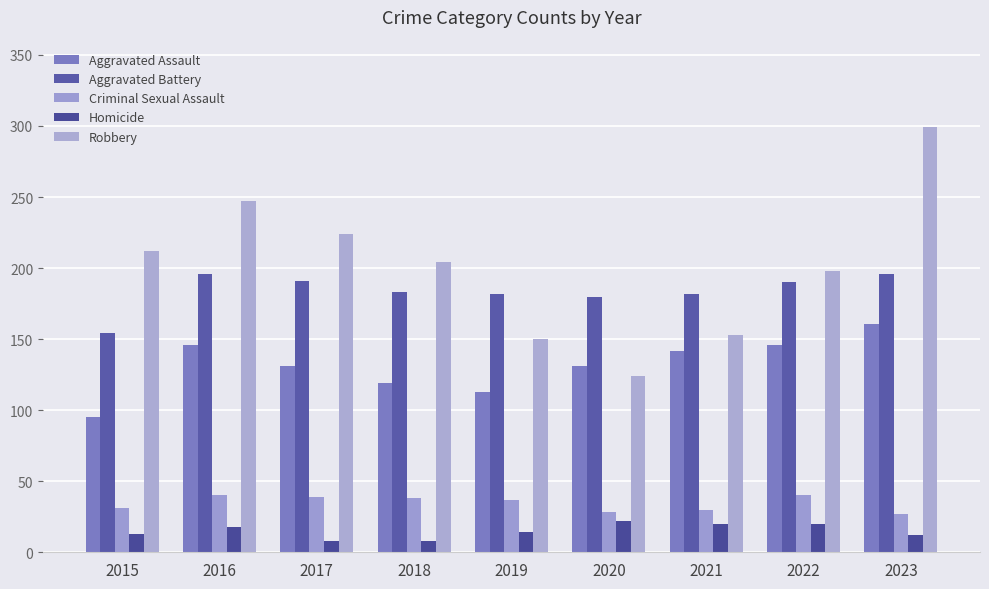

How many bars are there in total?

45